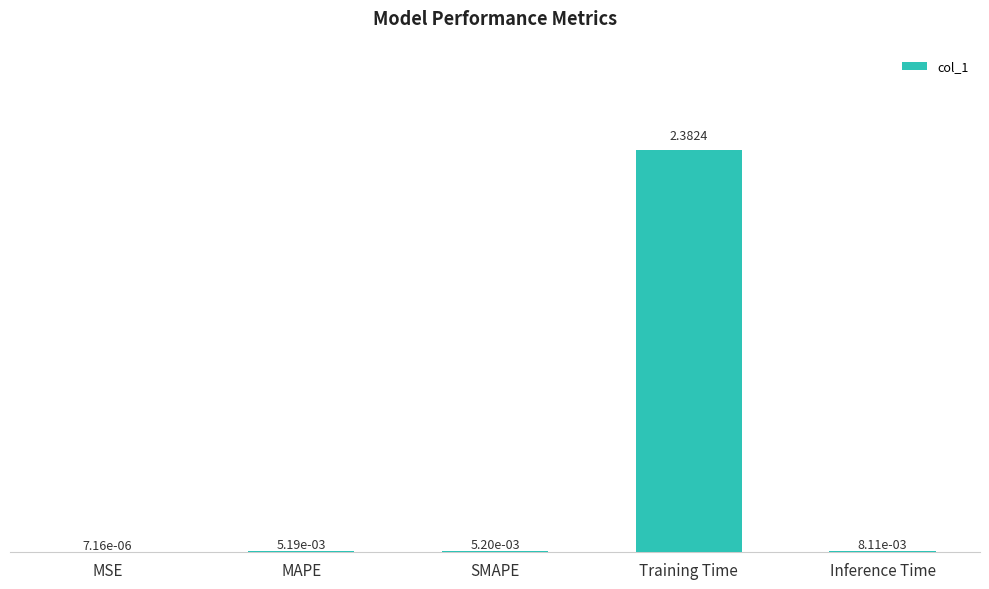

At which category does the chart reach its peak across all series?

Training Time